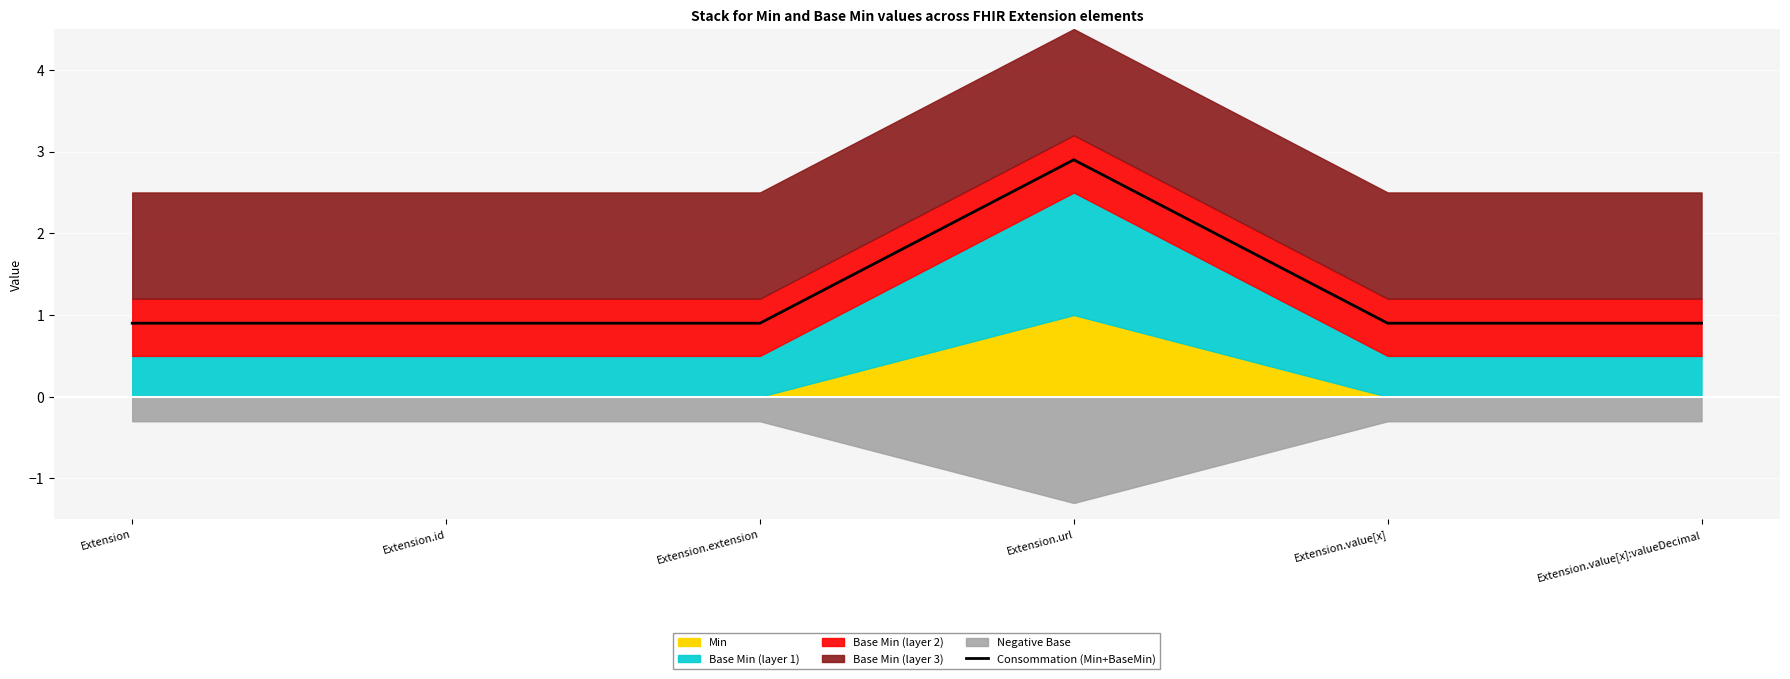

The value at Extension.url is 4.9. True or false?

False